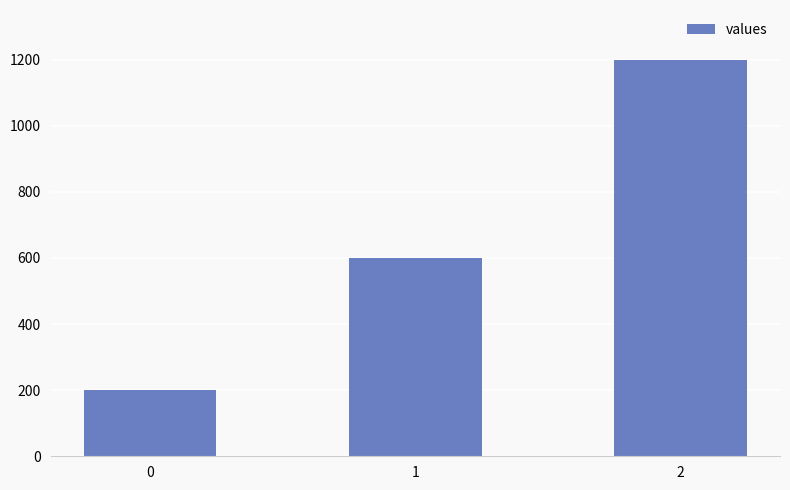

How many bars are there in total?

3